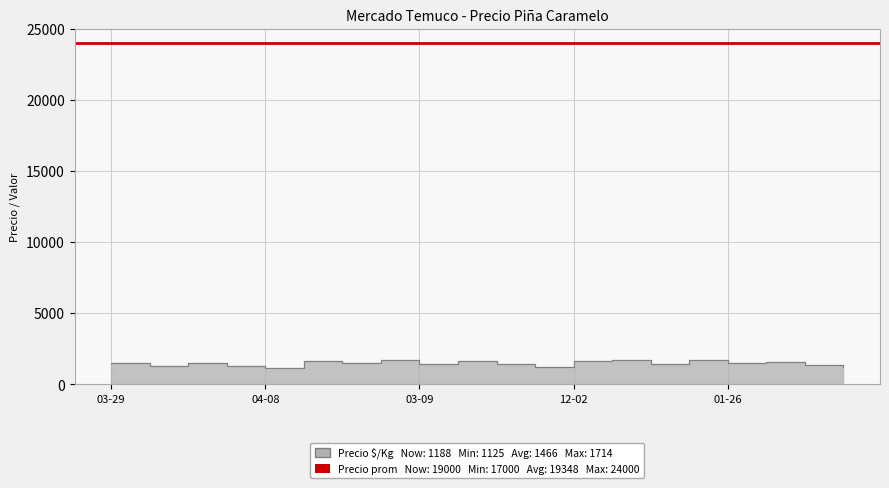

Is it true that the value at 03-09 is 1429?

True